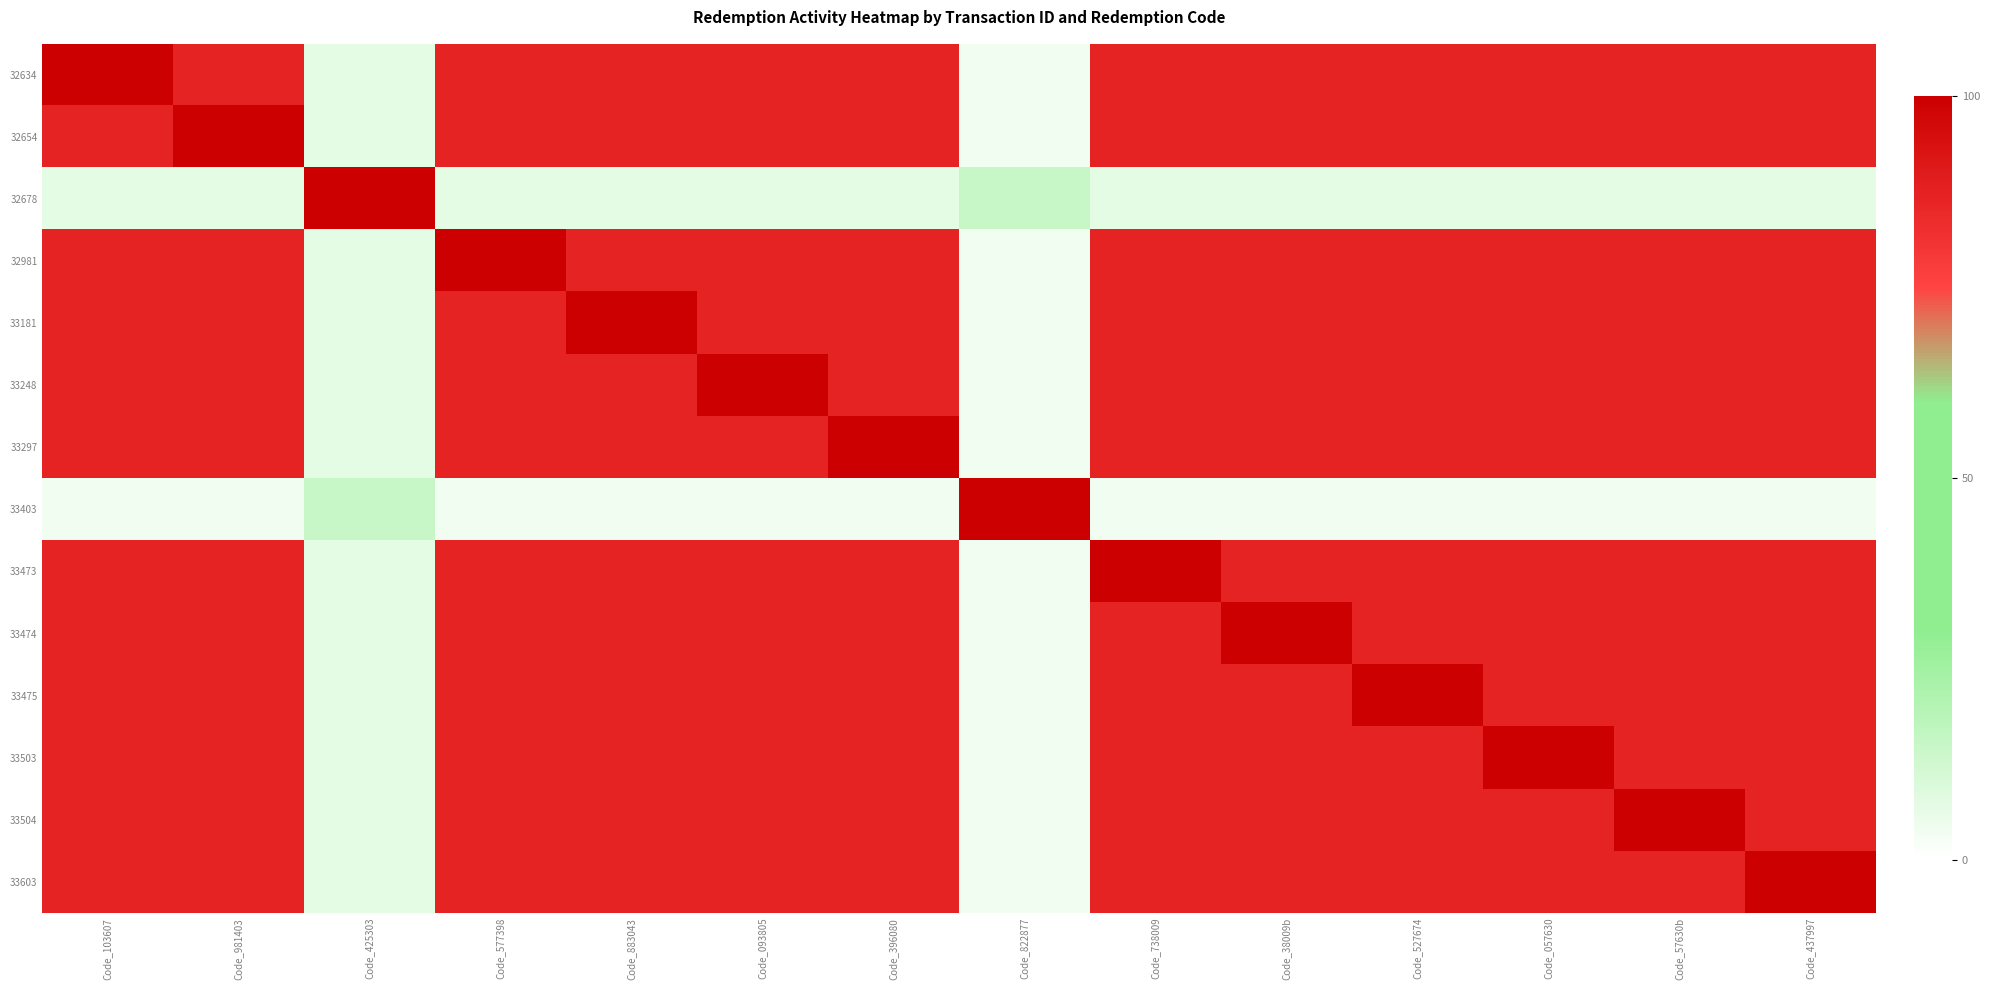

What is the smallest value displayed?

3.7